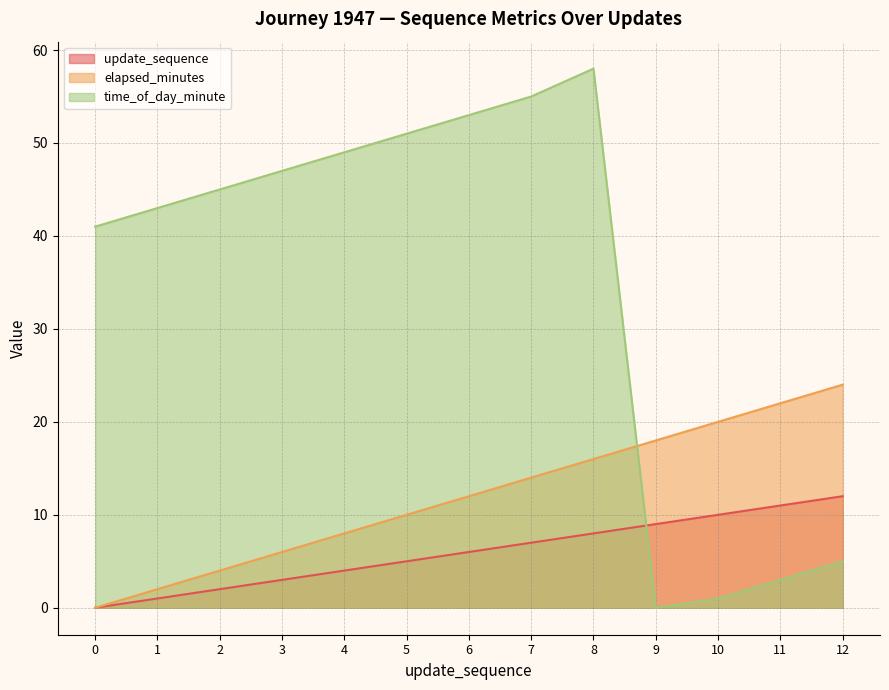

What is the difference between the elapsed_minutes values at 5 and 8?

6